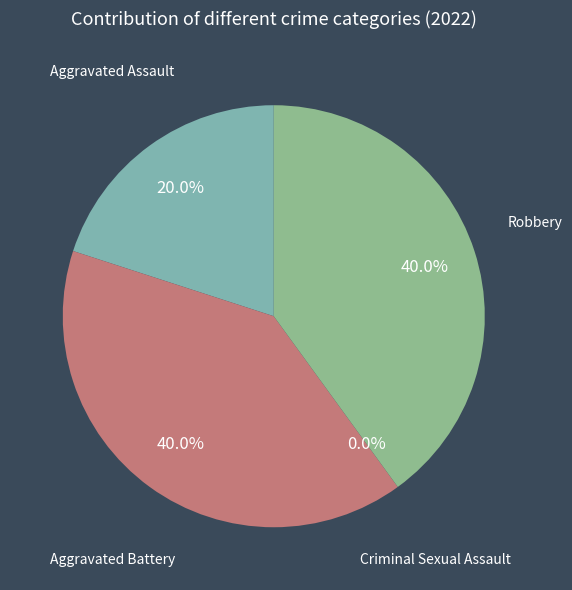

True or false: Aggravated Assault accounts for 20% of the total.

True